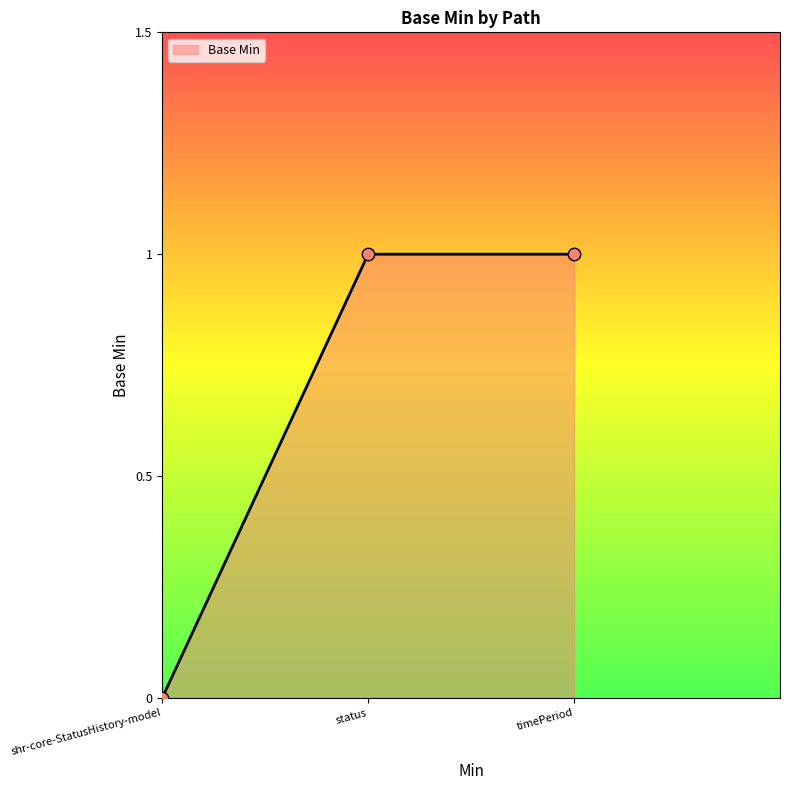

What is the change in value from shr-core-StatusHistory-model to status?

+1